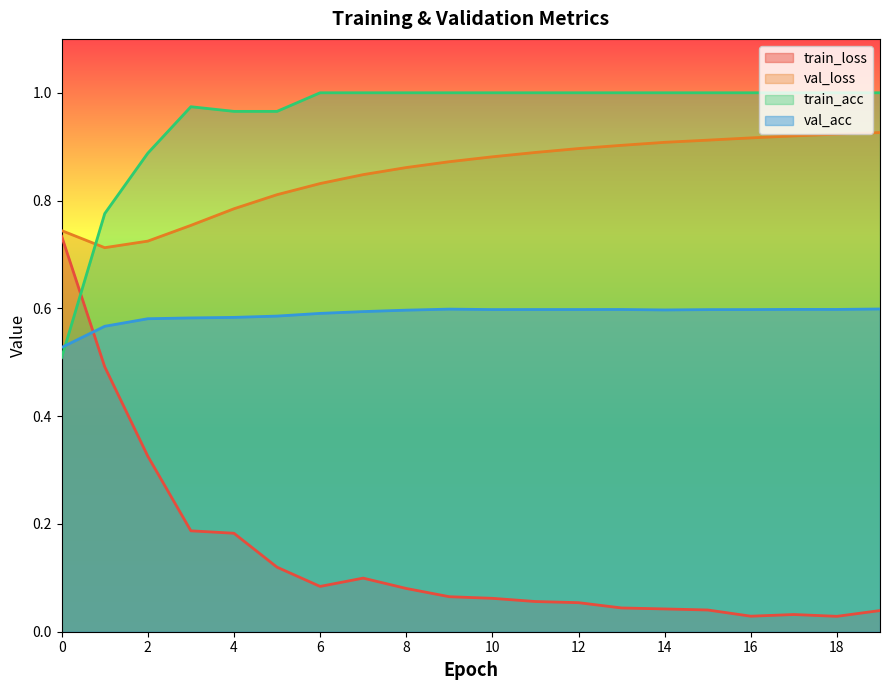

Which series has the largest range (max minus min)?

train_loss